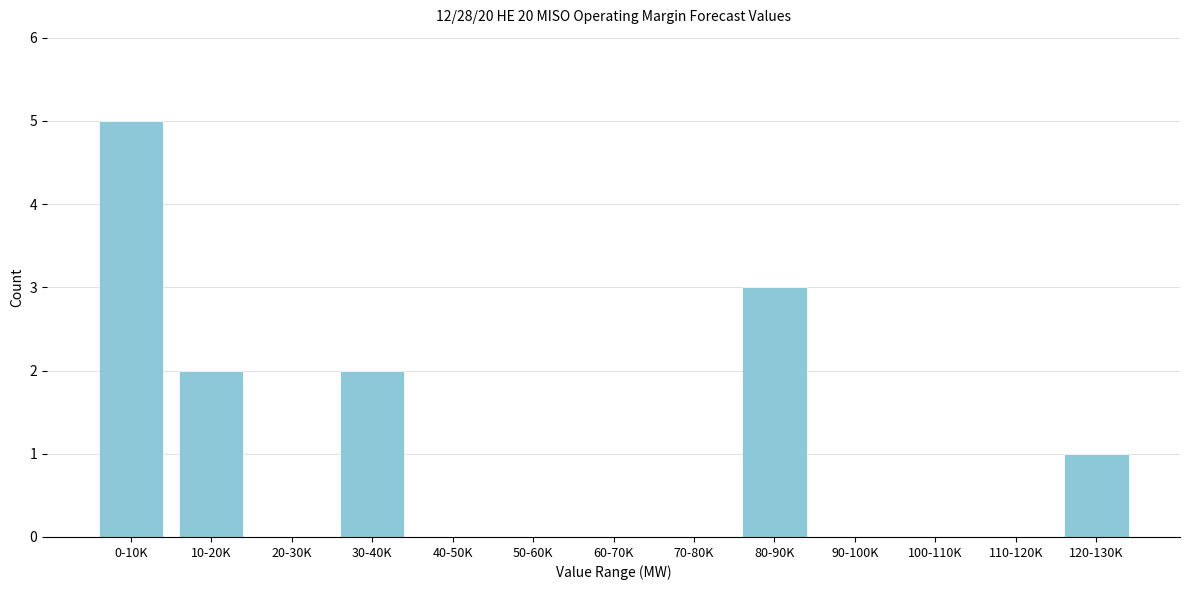

Reading left to right, what are all the values shown in this chart?

0-10K=5	10-20K=2	20-30K=0	30-40K=2	40-50K=0	50-60K=0	60-70K=0	70-80K=0	80-90K=3	90-100K=0	100-110K=0	110-120K=0	120-130K=1